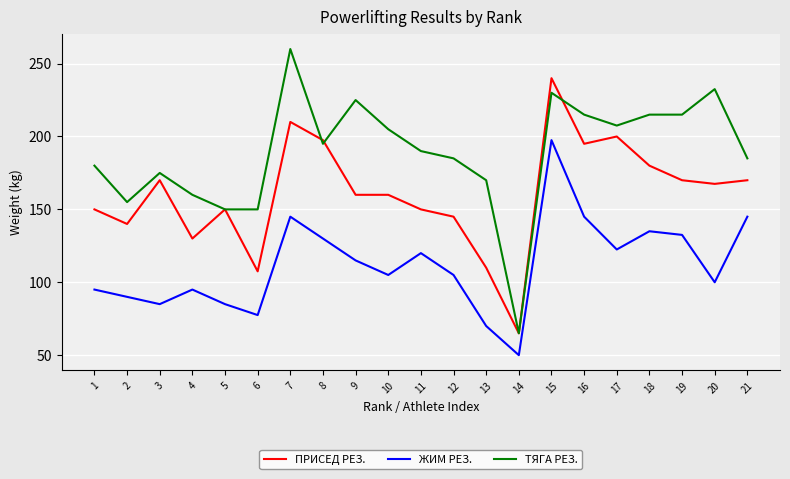

Reading left to right, extract all data points from this chart.

ПРИСЕД РЕЗ.: 1=150.0	2=140.0	3=170.0	4=130.0	5=150.0	6=107.5	7=210.0	8=197.5	9=160.0	10=160.0	11=150.0	12=145.0	13=110.0	14=65.0	15=240.0	16=195.0	17=200.0	18=180.0	19=170.0	20=167.5	21=170.0
ЖИМ РЕЗ.: 1=95.0	2=90.0	3=85.0	4=95.0	5=85.0	6=77.5	7=145.0	8=130.0	9=115.0	10=105.0	11=120.0	12=105.0	13=70.0	14=50.0	15=197.5	16=145.0	17=122.5	18=135.0	19=132.5	20=100.0	21=145.0
ТЯГА РЕЗ.: 1=180.0	2=155.0	3=175.0	4=160.0	5=150.0	6=150.0	7=260.0	8=195.0	9=225.0	10=205.0	11=190.0	12=185.0	13=170.0	14=65.0	15=230.0	16=215.0	17=207.5	18=215.0	19=215.0	20=232.5	21=185.0